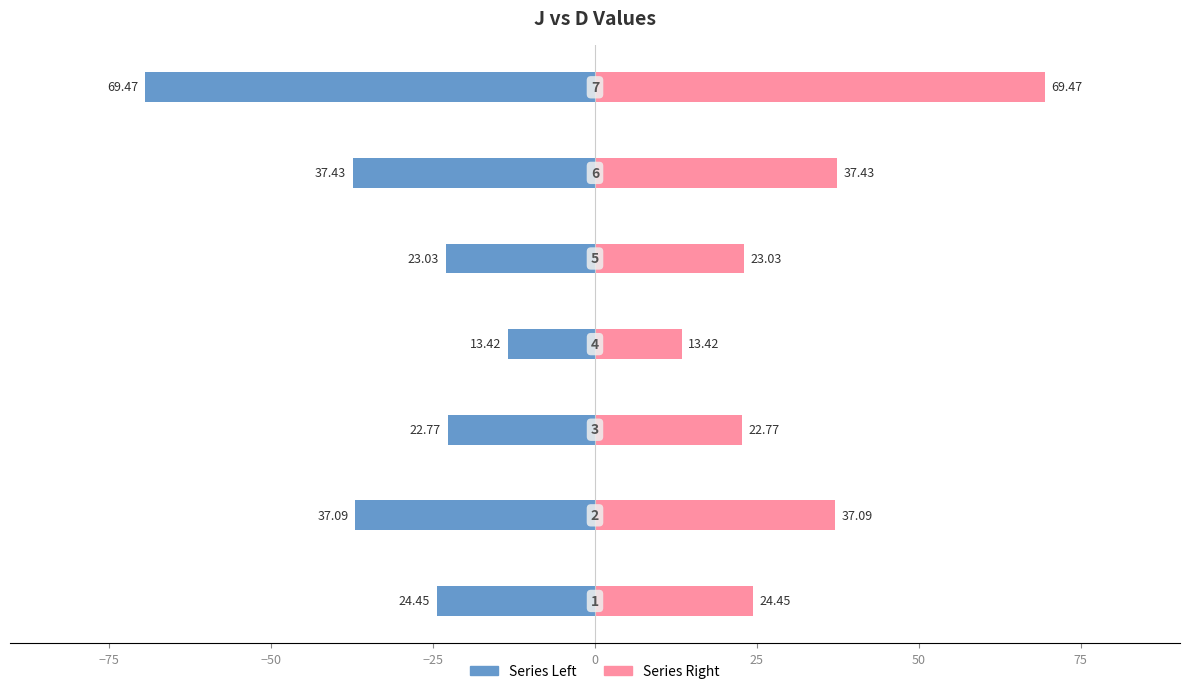

What is the average value of the Series Left series?

-32.5